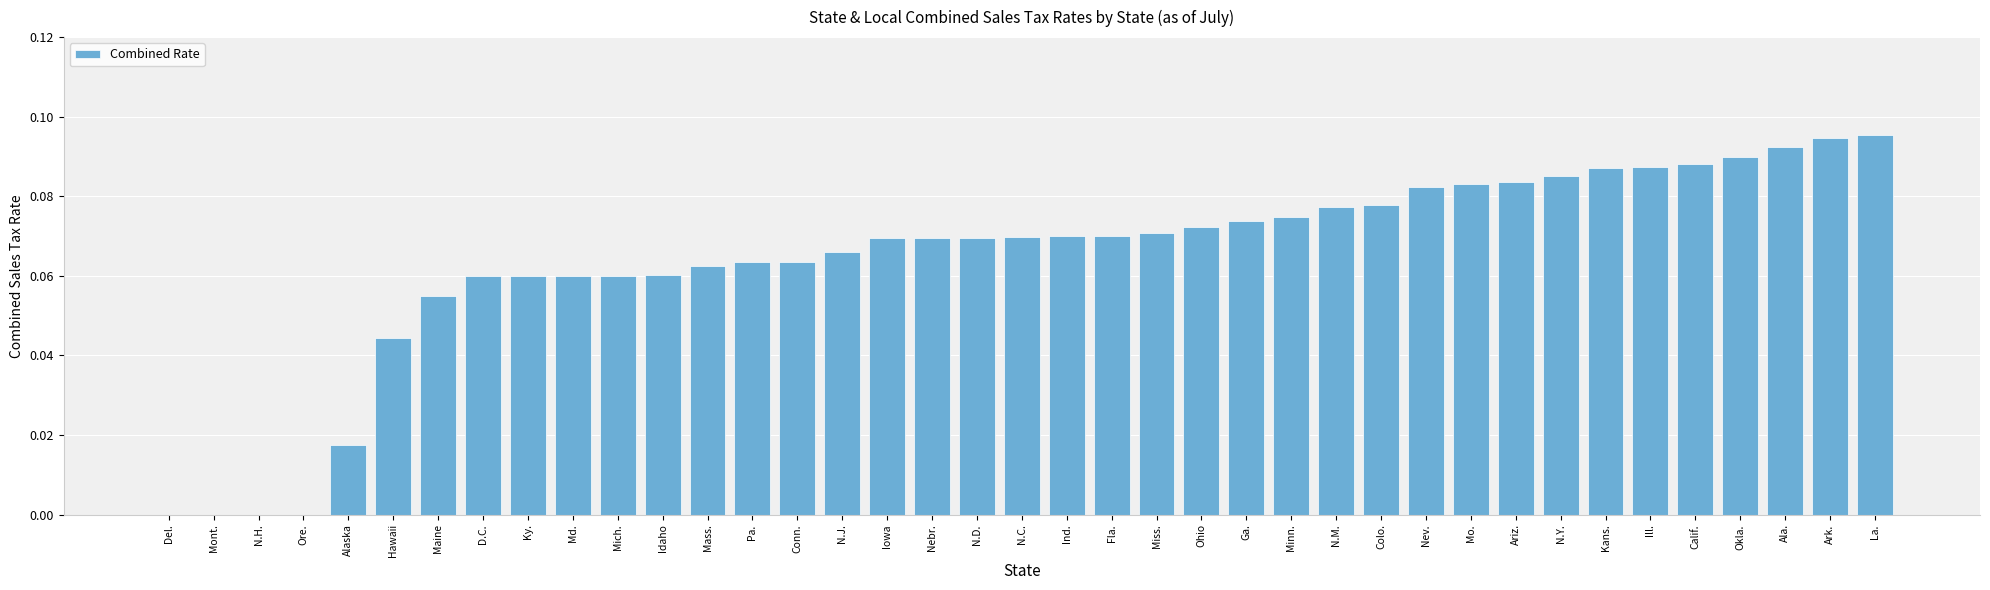

Is it true that the value at Conn. is 0.0?

False